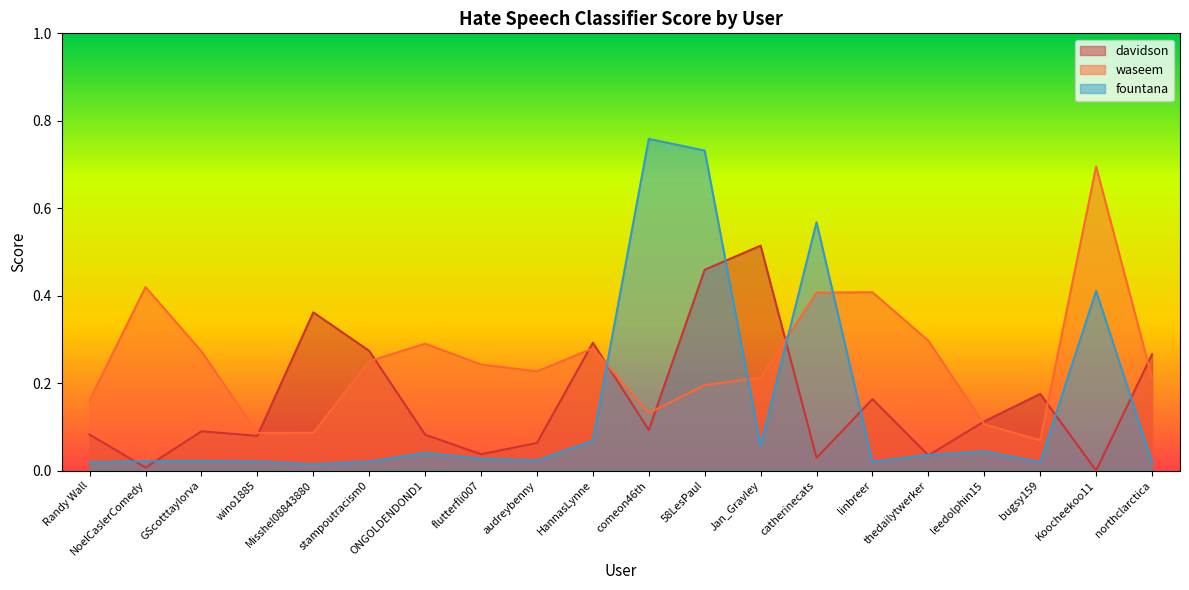

What is the value of the davidson point at the 9th from the left?

0.1